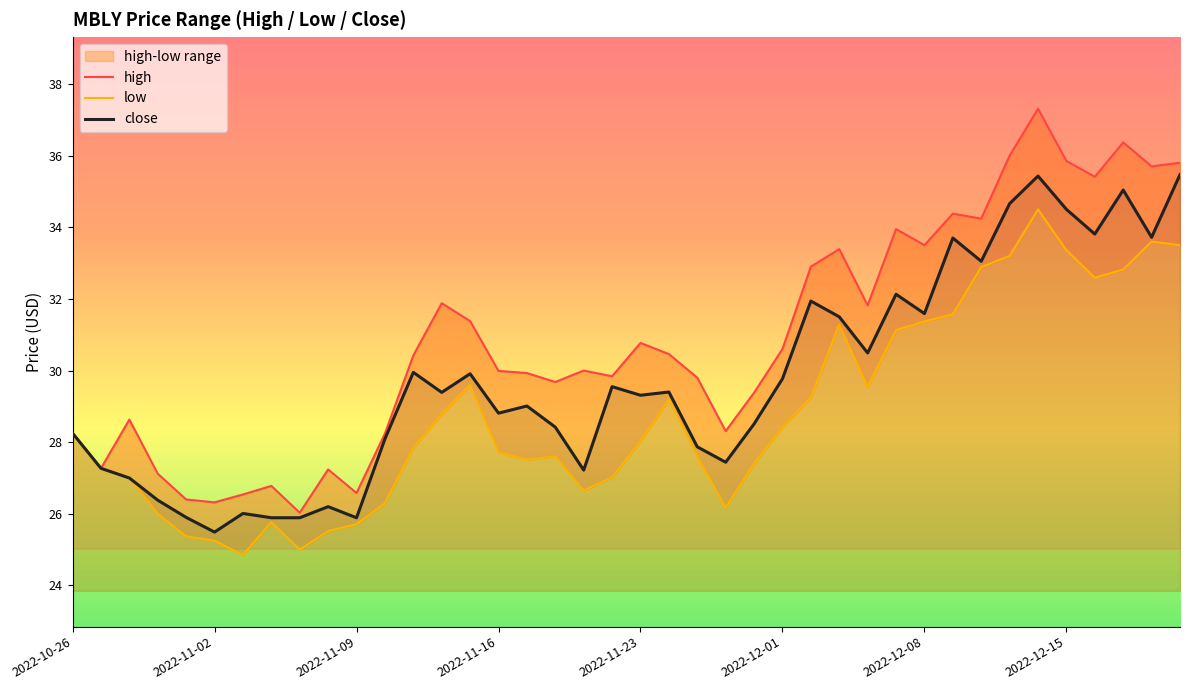

True or false: close has a value of 18.4 at 2022-12-15.

False